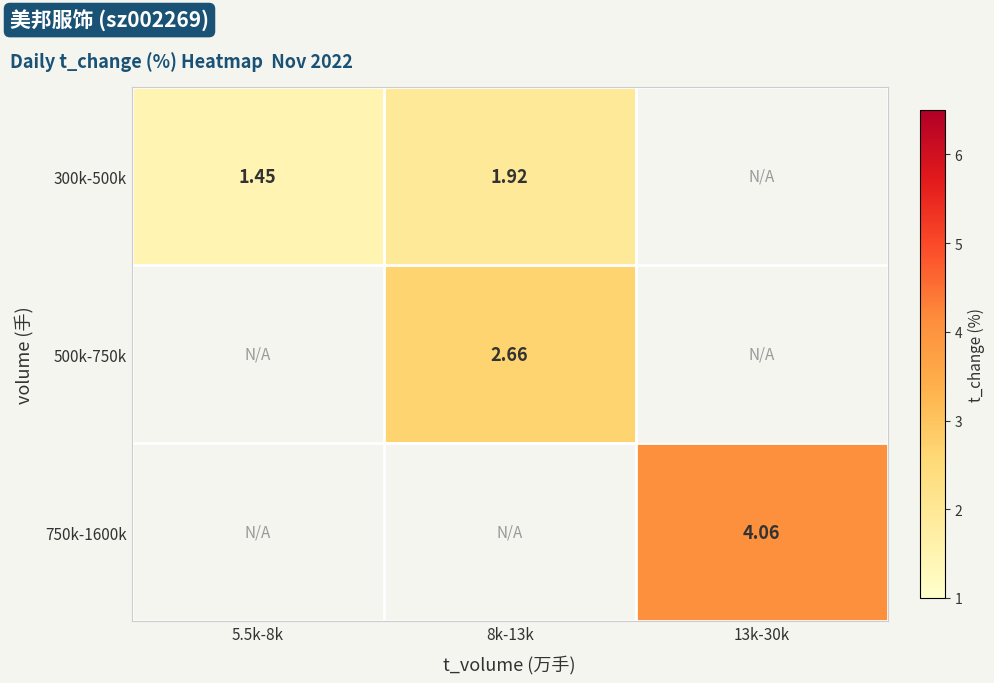

Which series has the largest range (max minus min)?

300k-500k